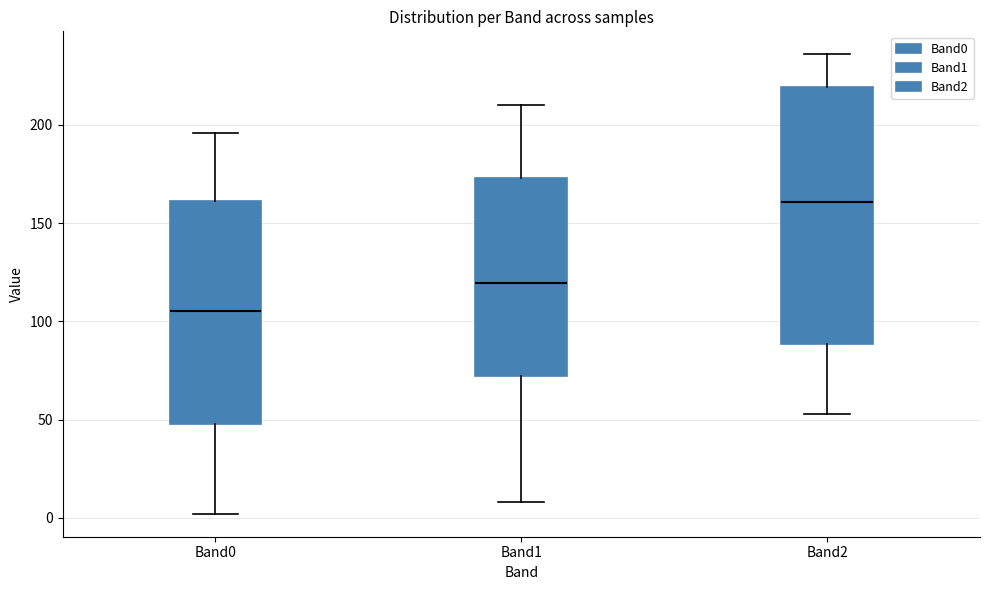

Reading left to right, read every box against the y-axis: the position of its median line, the range the box covers, and the ends of its whiskers. The values are not printed on the chart, so give them approximately, as read against the axis.

Band0: median 105, box 50 to 160, whiskers 0 to 195
Band1: median 120, box 70 to 175, whiskers 10 to 210
Band2: median 160, box 90 to 220, whiskers 55 to 235